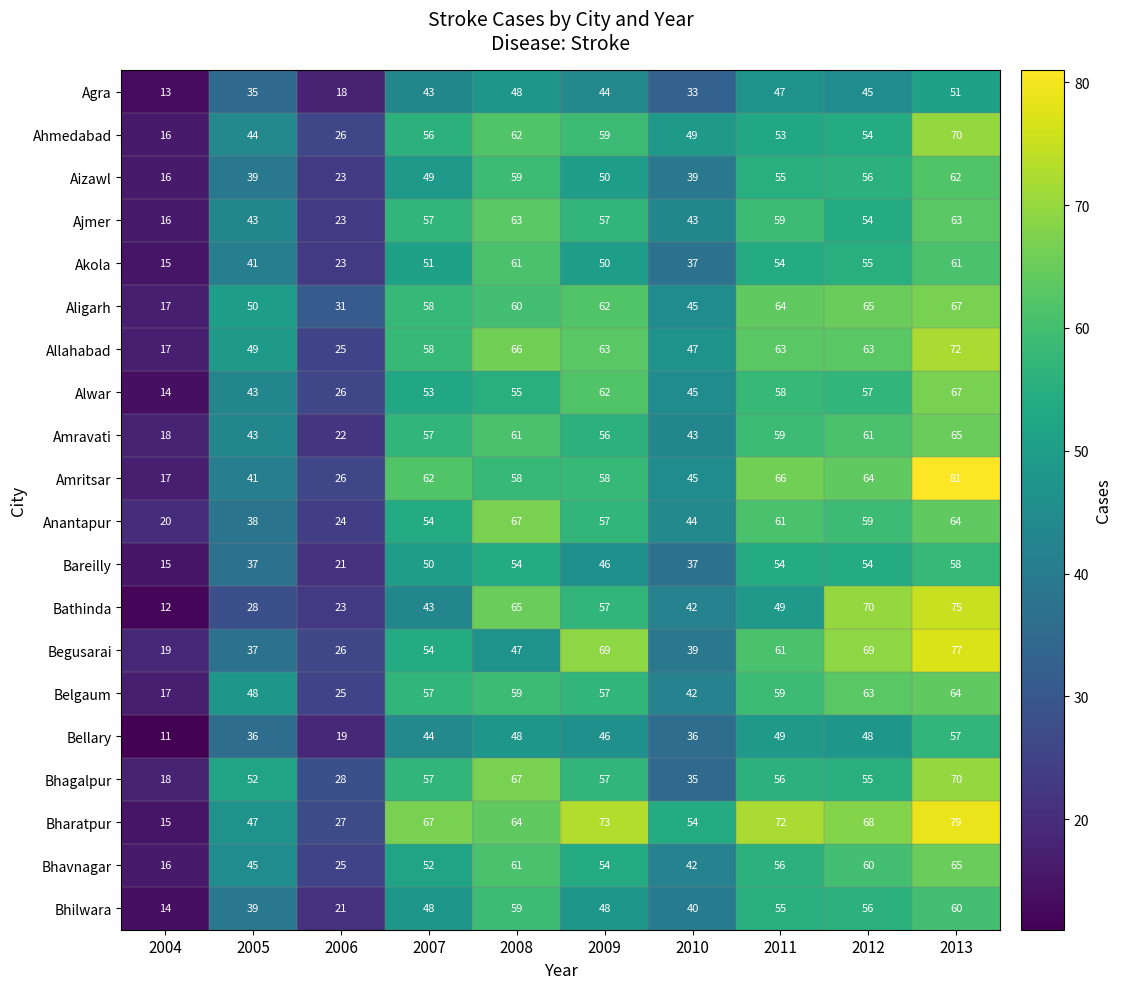

Which series has the largest total across all categories?

Bharatpur